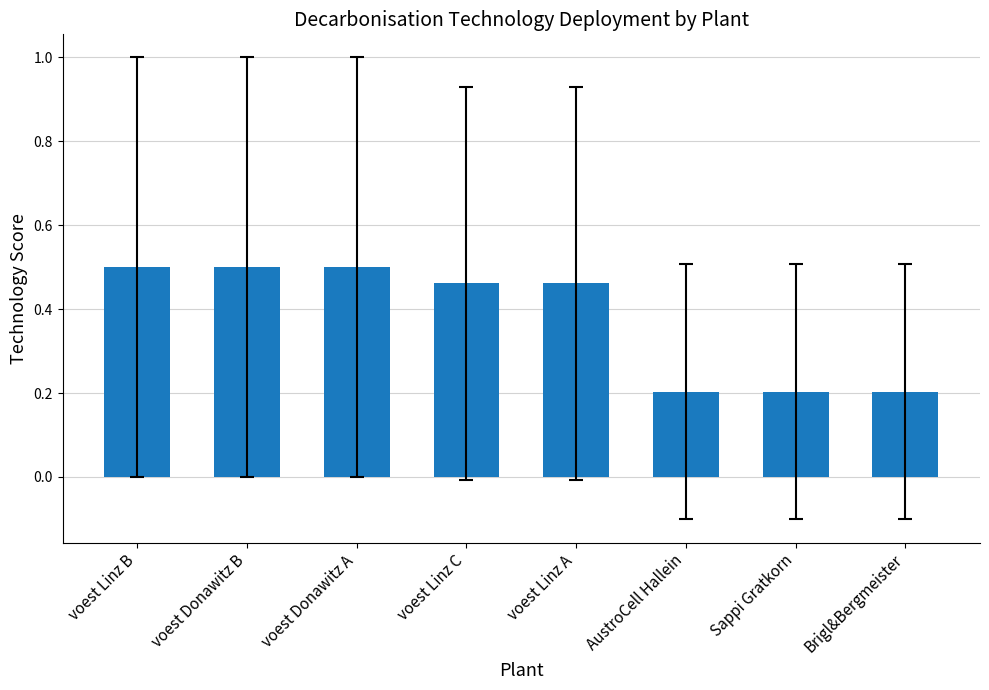

What is the average value?

0.4